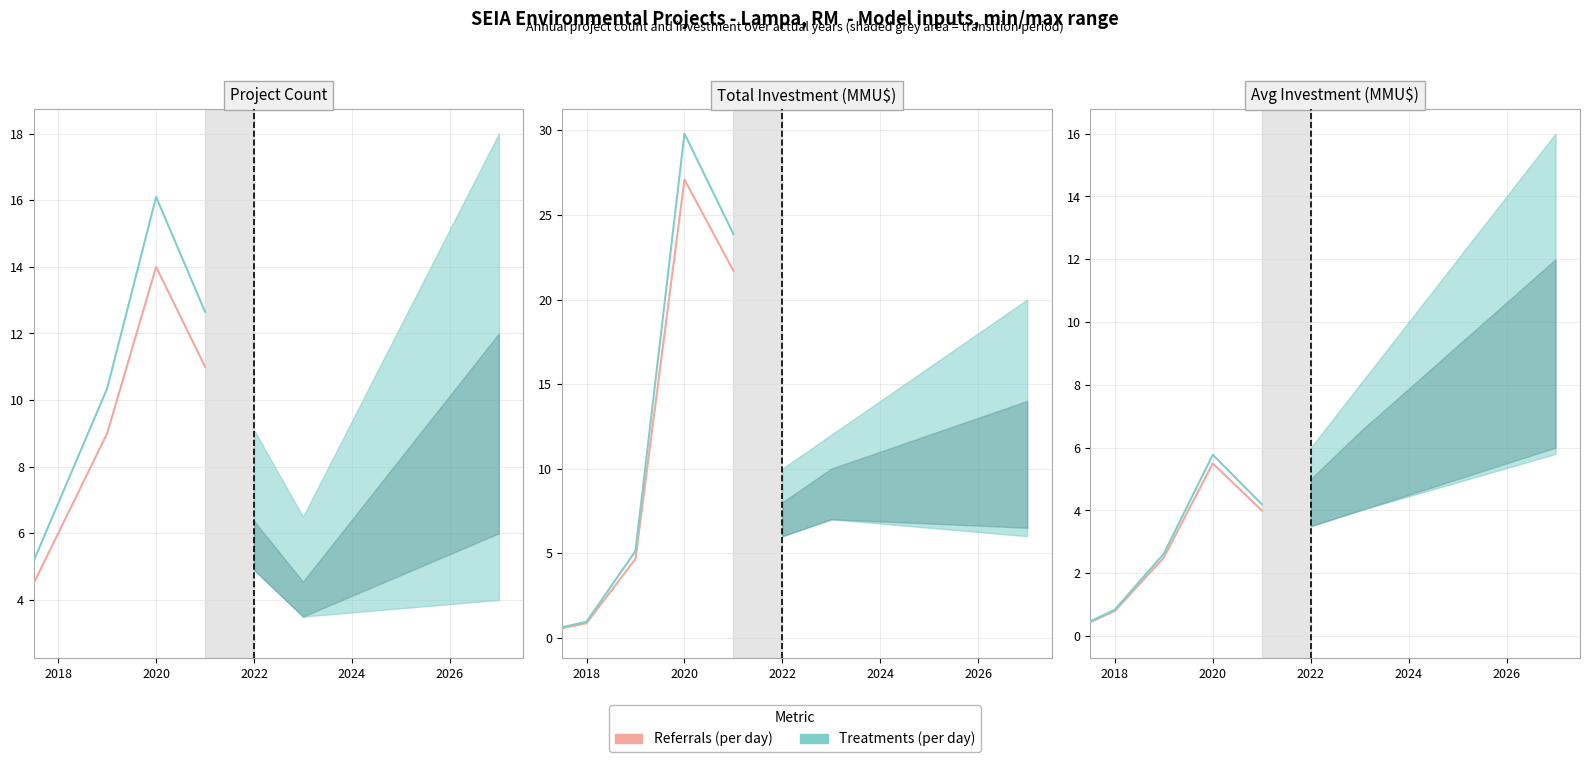

What is the change in value from 2022 to 2026?

+1.5